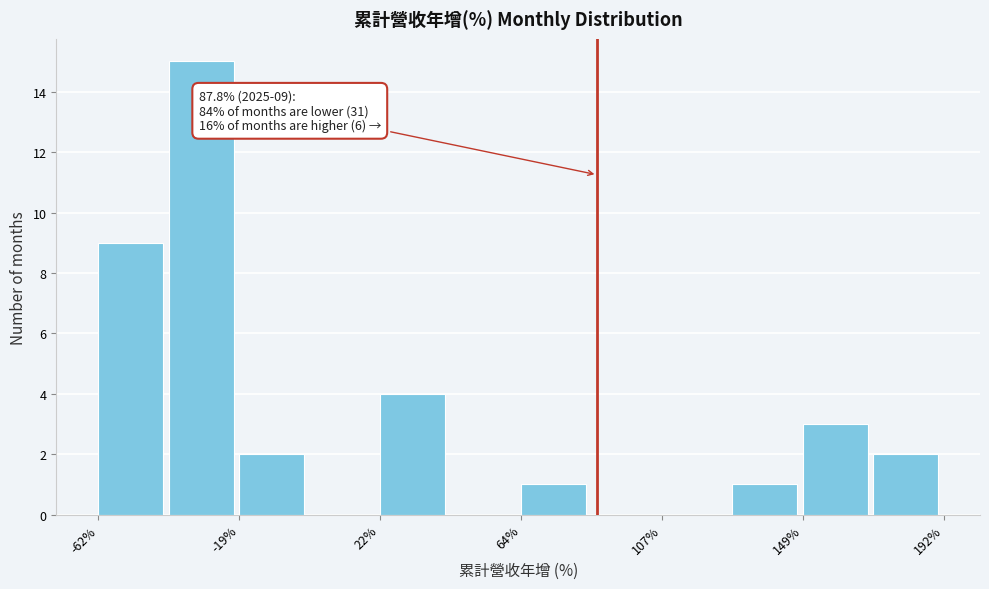

Which range on the x-axis has the tallest bar?

-40 to -20